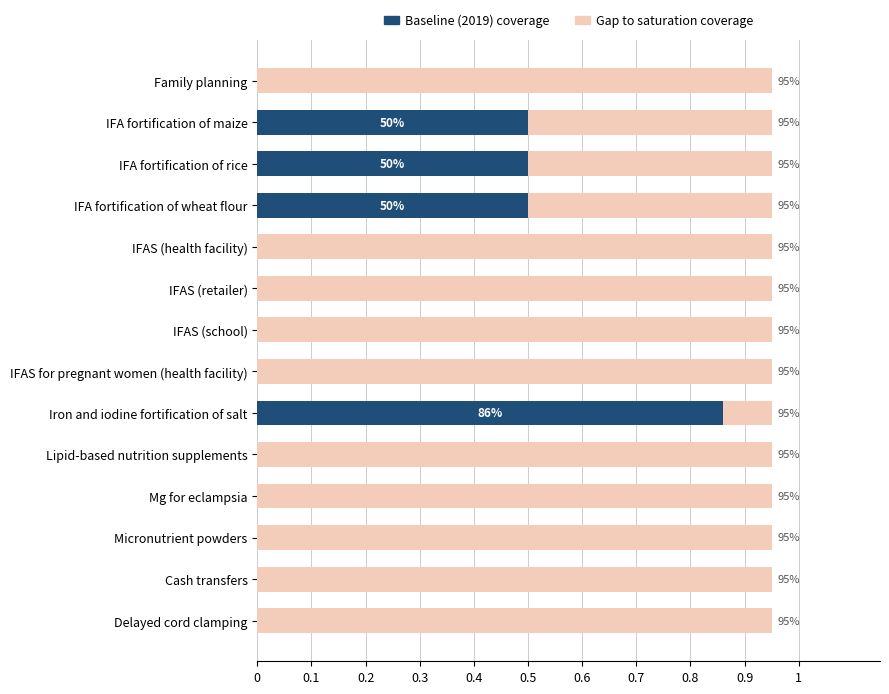

The Baseline (2019) coverage series shows 0.0 at IFAS for pregnant women (health facility). True or false?

True